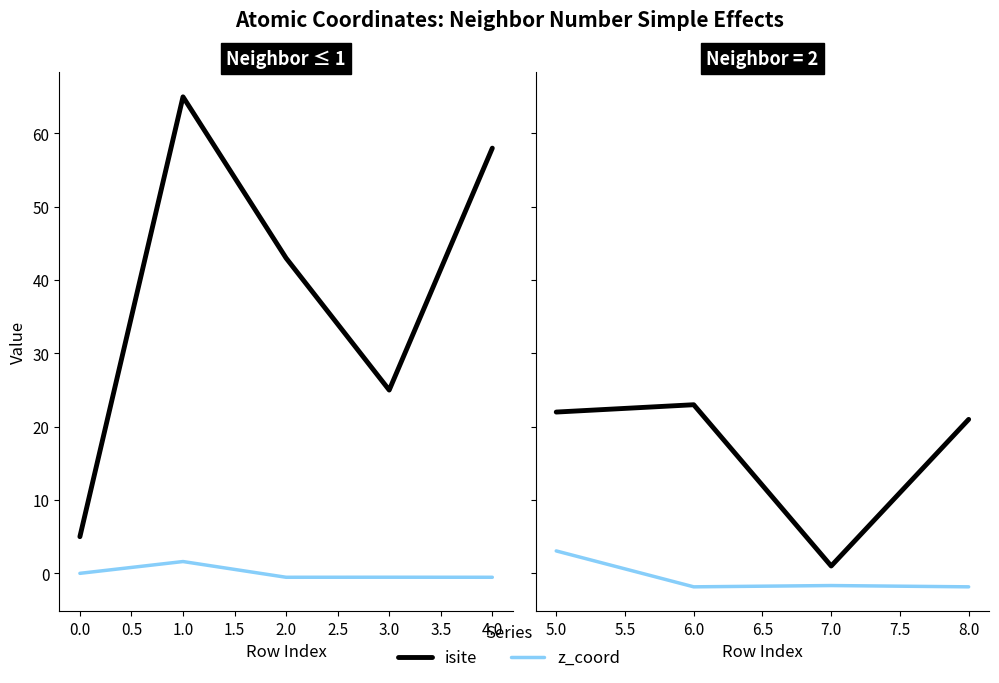

Which series has the largest total across all categories?

isite